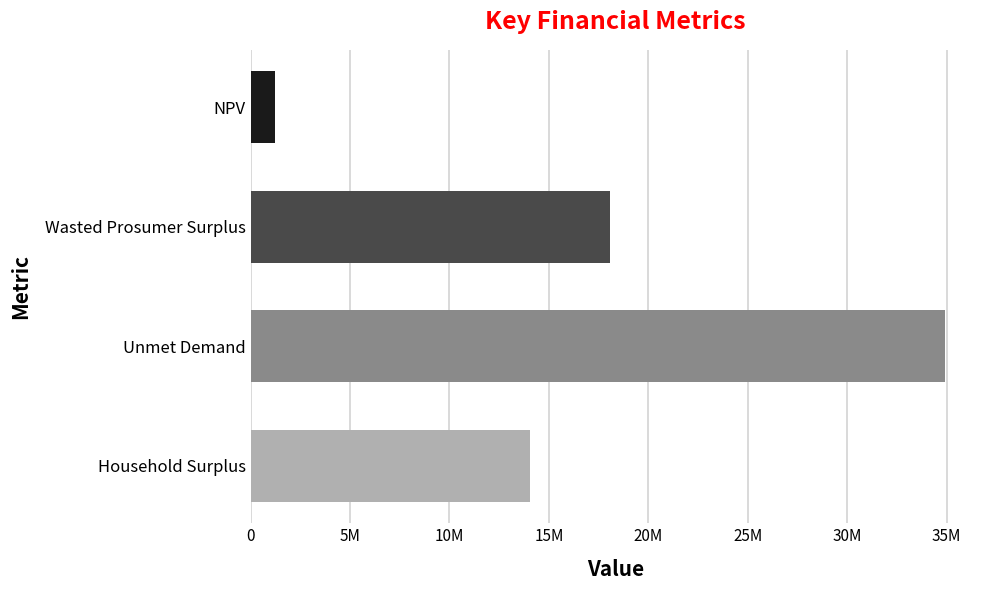

What is the greatest value displayed?

34930244.1